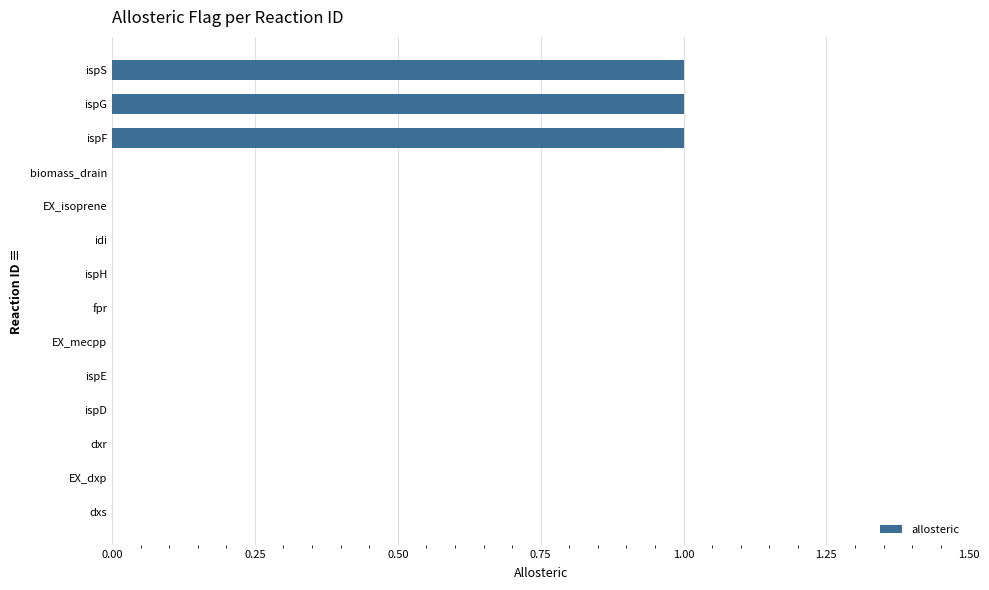

Between EX_dxp and ispS, which is larger?

ispS